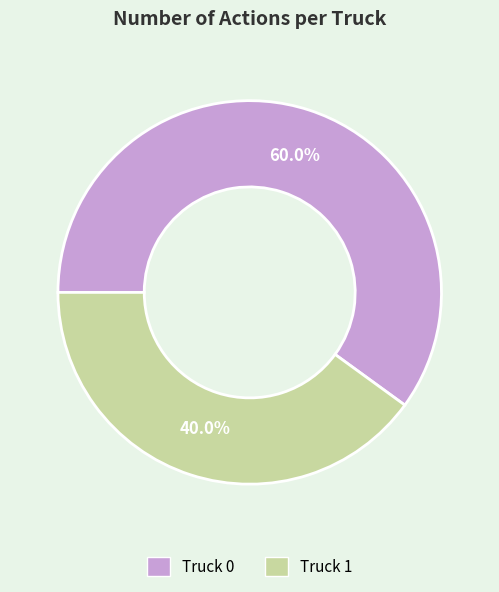

True or false: Truck 1 accounts for 52% of the total.

False